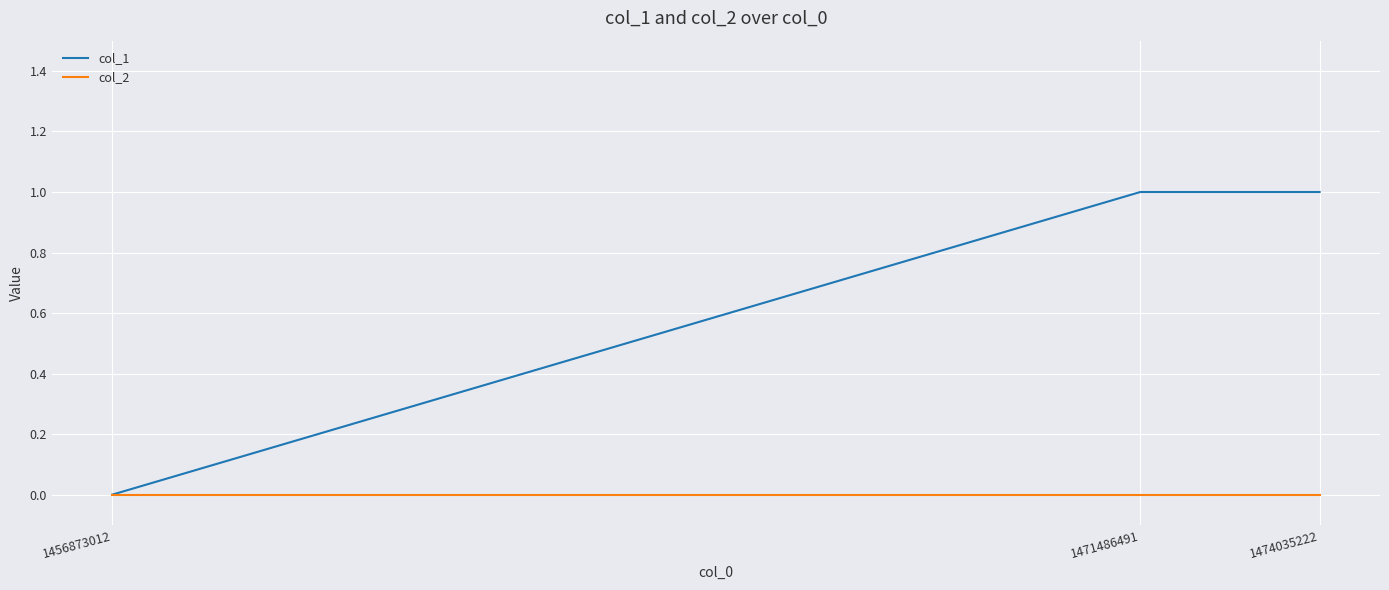

What is the sum of the col_1 values at 1456873012 and 1474035222?

1